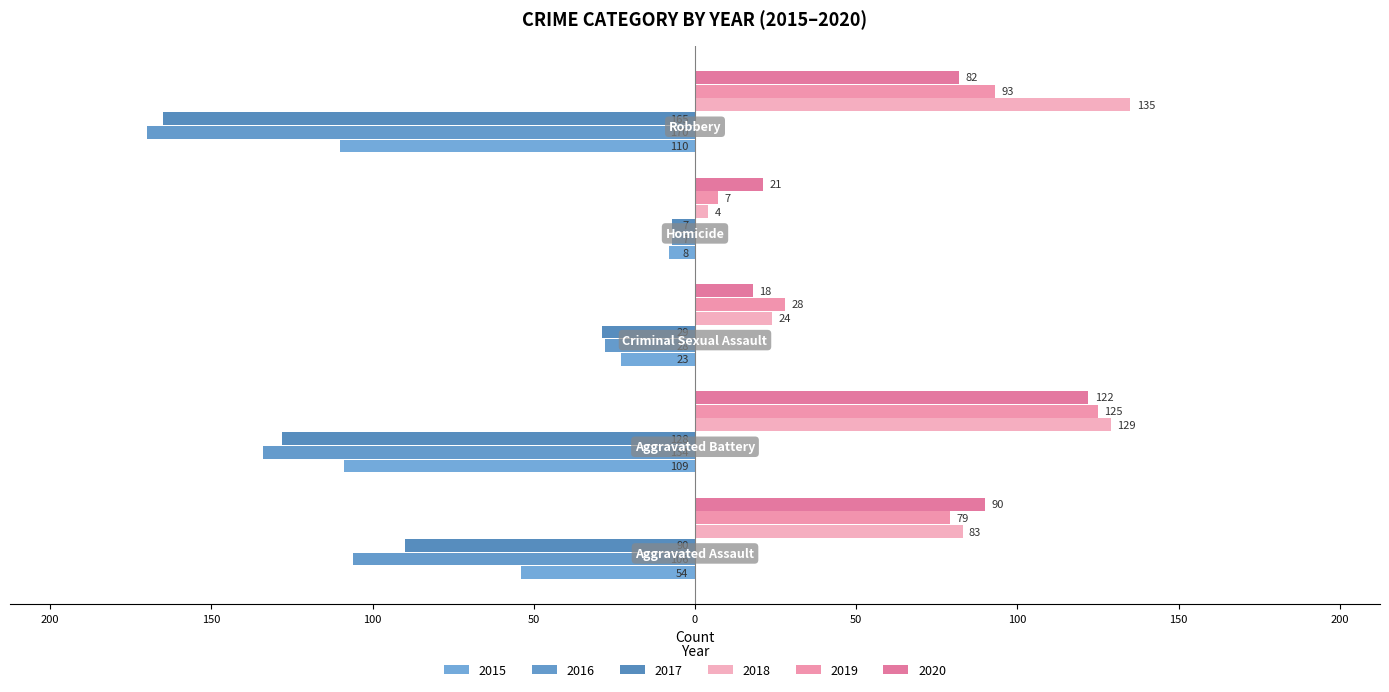

Which label corresponds to the smallest value in the chart?

Robbery